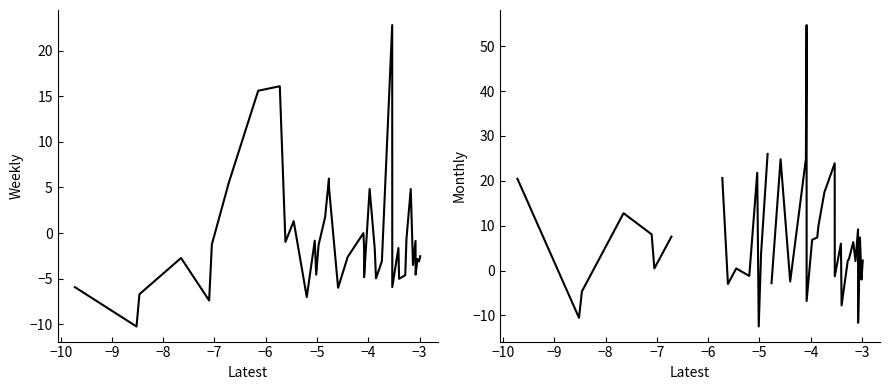

What is the sum of all Weekly values?

-25.5